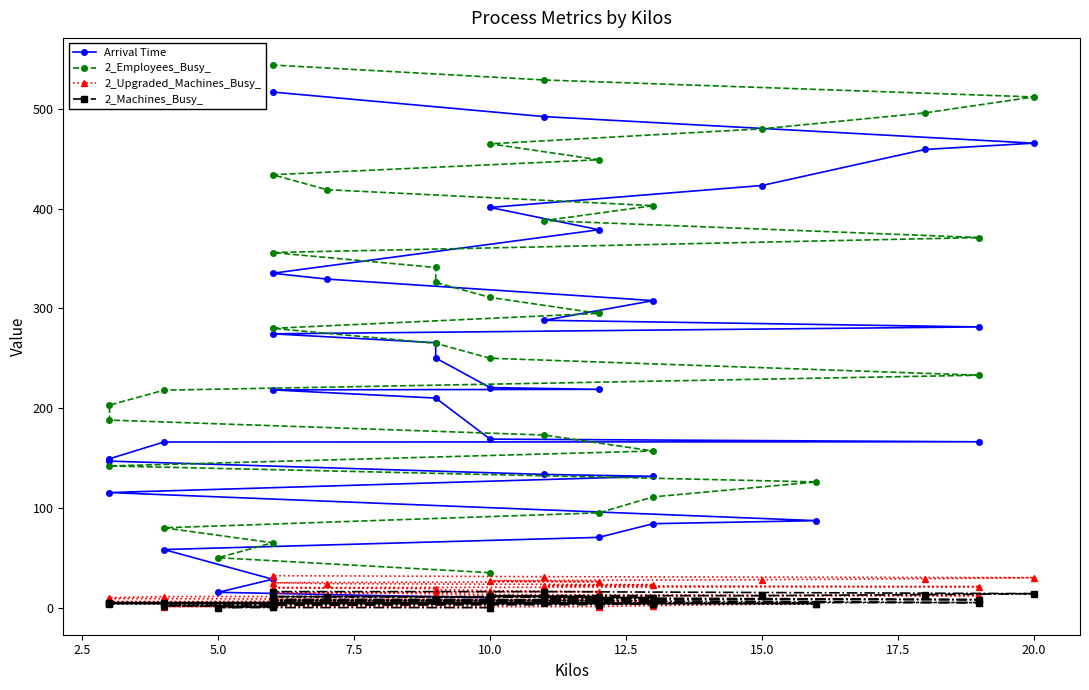

What is the average value of the Arrival Time series?

231.4